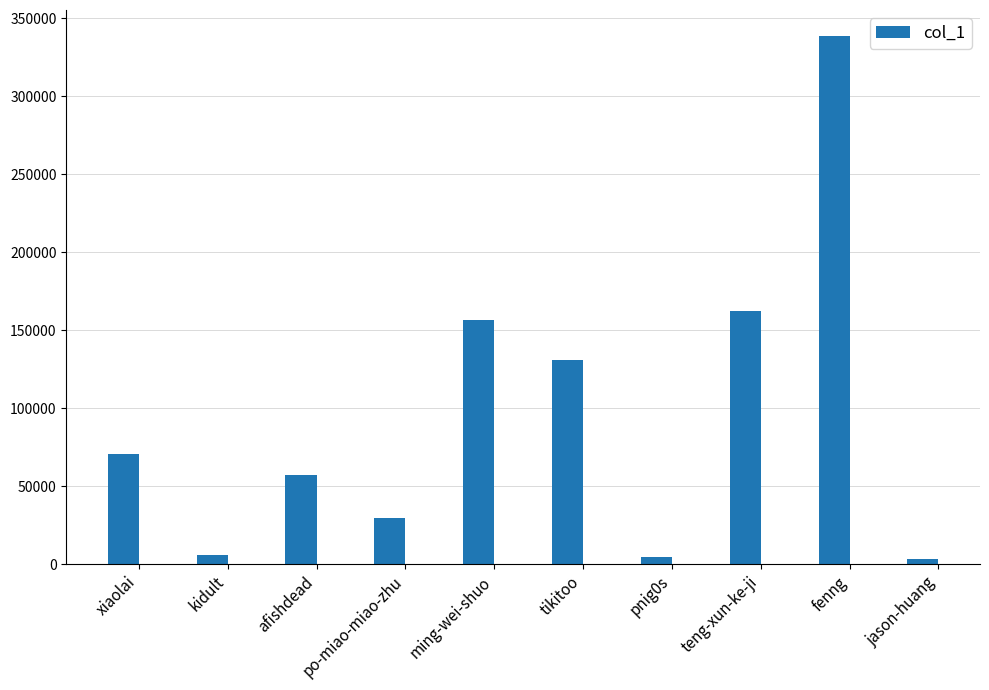

What position from the left is ming-wei-shuo?

5